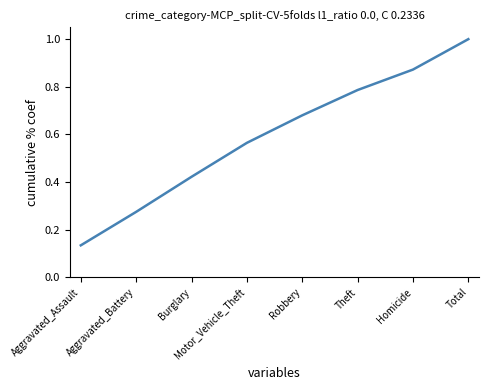

What position from the right is Theft?

3